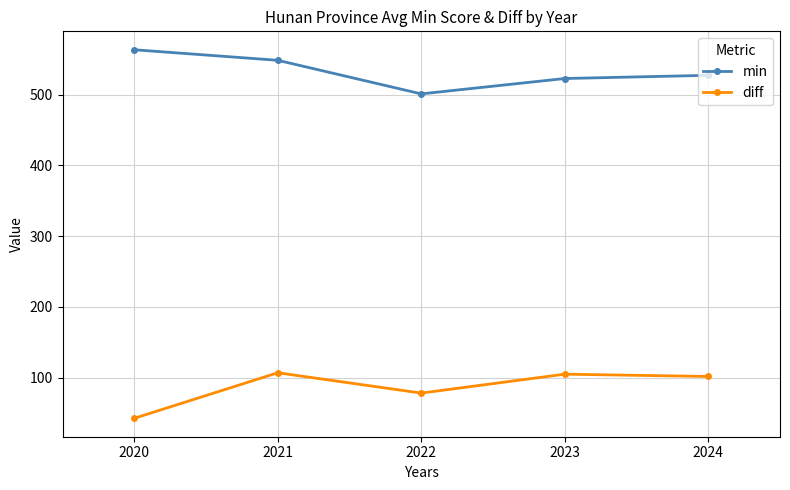

What is the value of the diff point at the 3rd from the left?

78.0